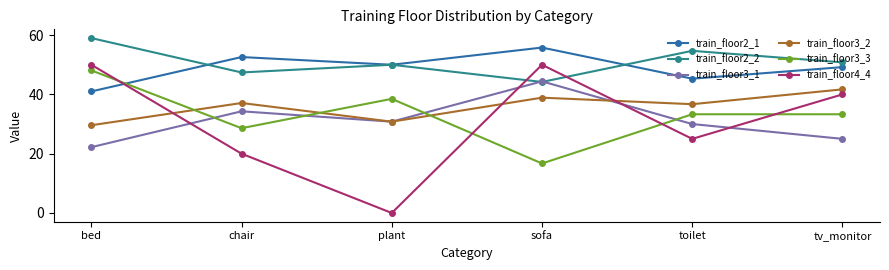

What value does the train_floor3_3 series have at sofa?

16.7